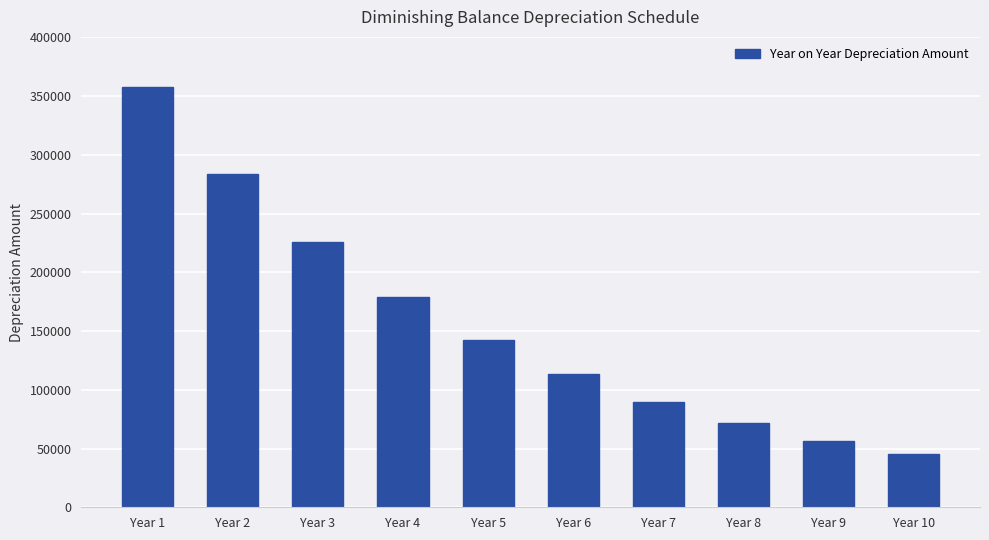

What is the sum of all values?

1563948.5